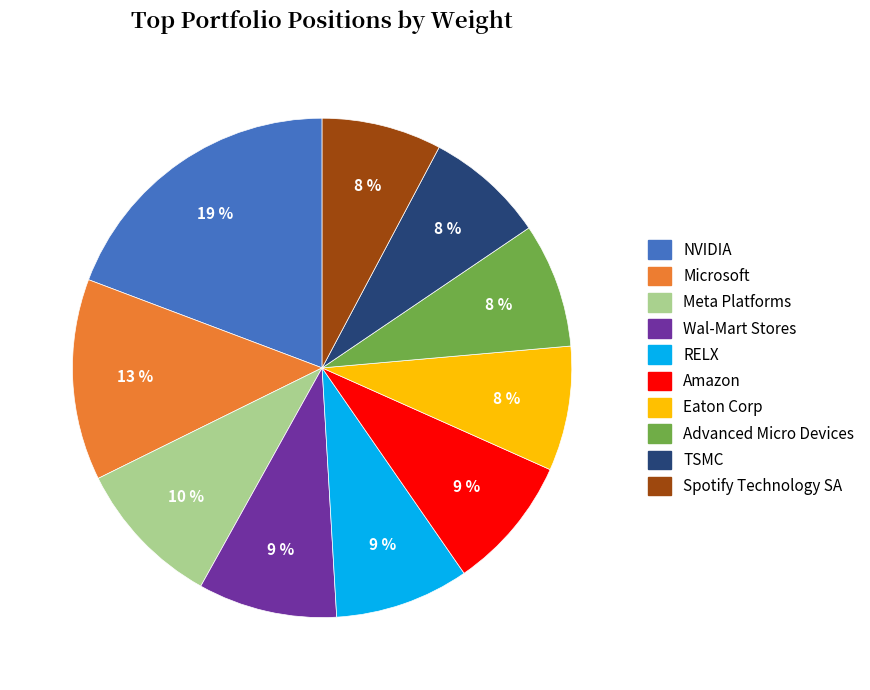

Which slice is the largest?

NVIDIA